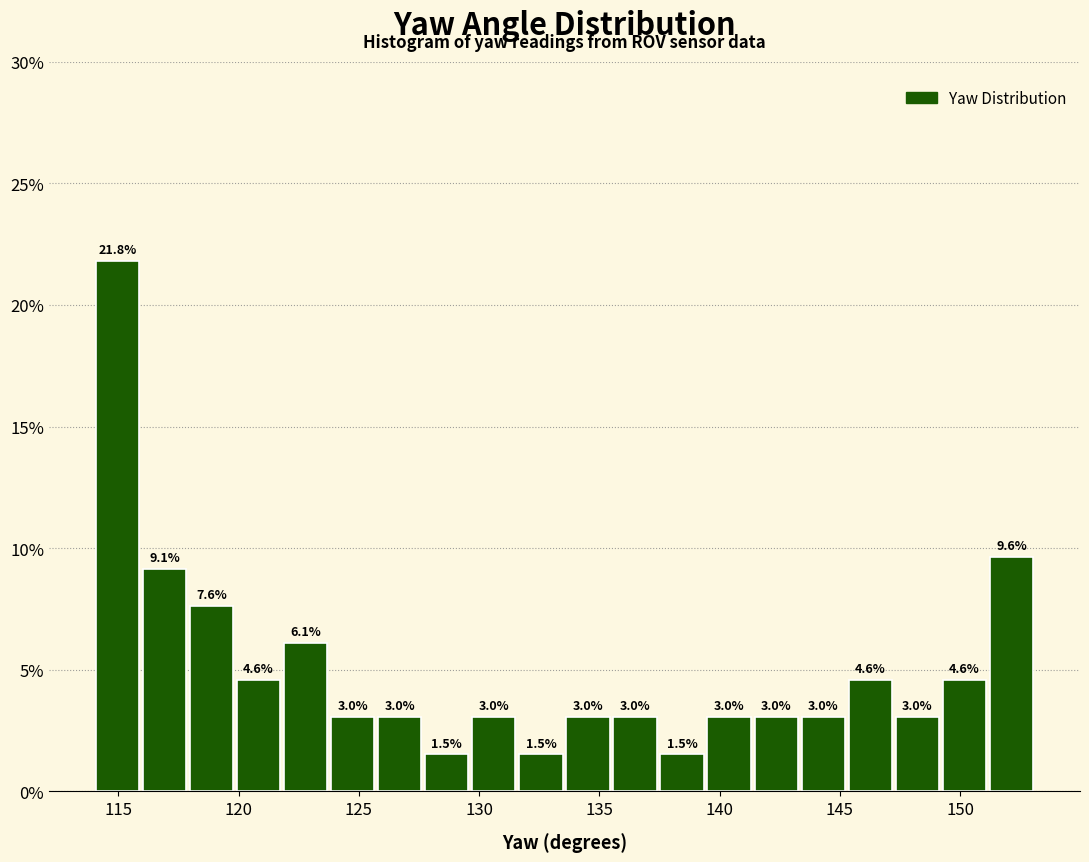

Around what value on the x-axis is the tallest bar? Give the approximate position of its centre, as read against the axis.

115.0